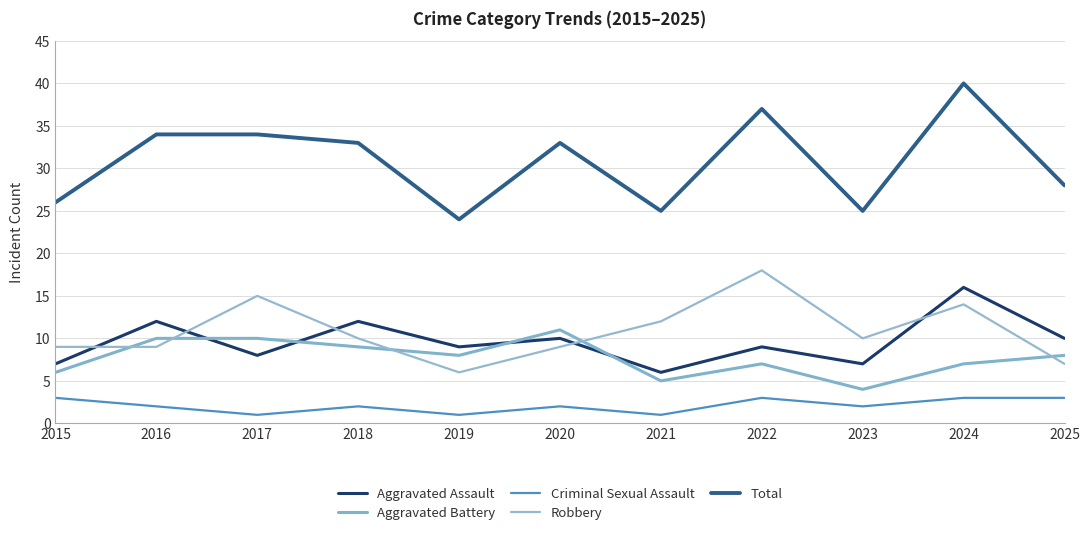

At which category does Aggravated Assault reach its first local peak?

2016